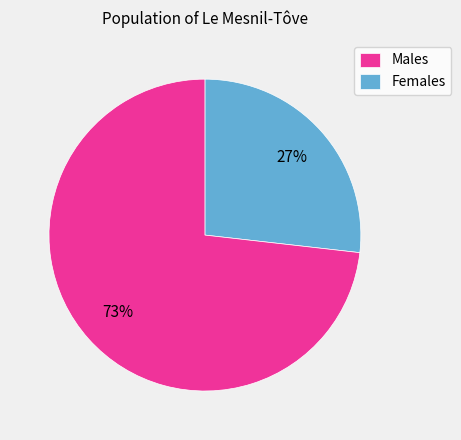

Combined, do Males and Females account for over 50%?

Yes